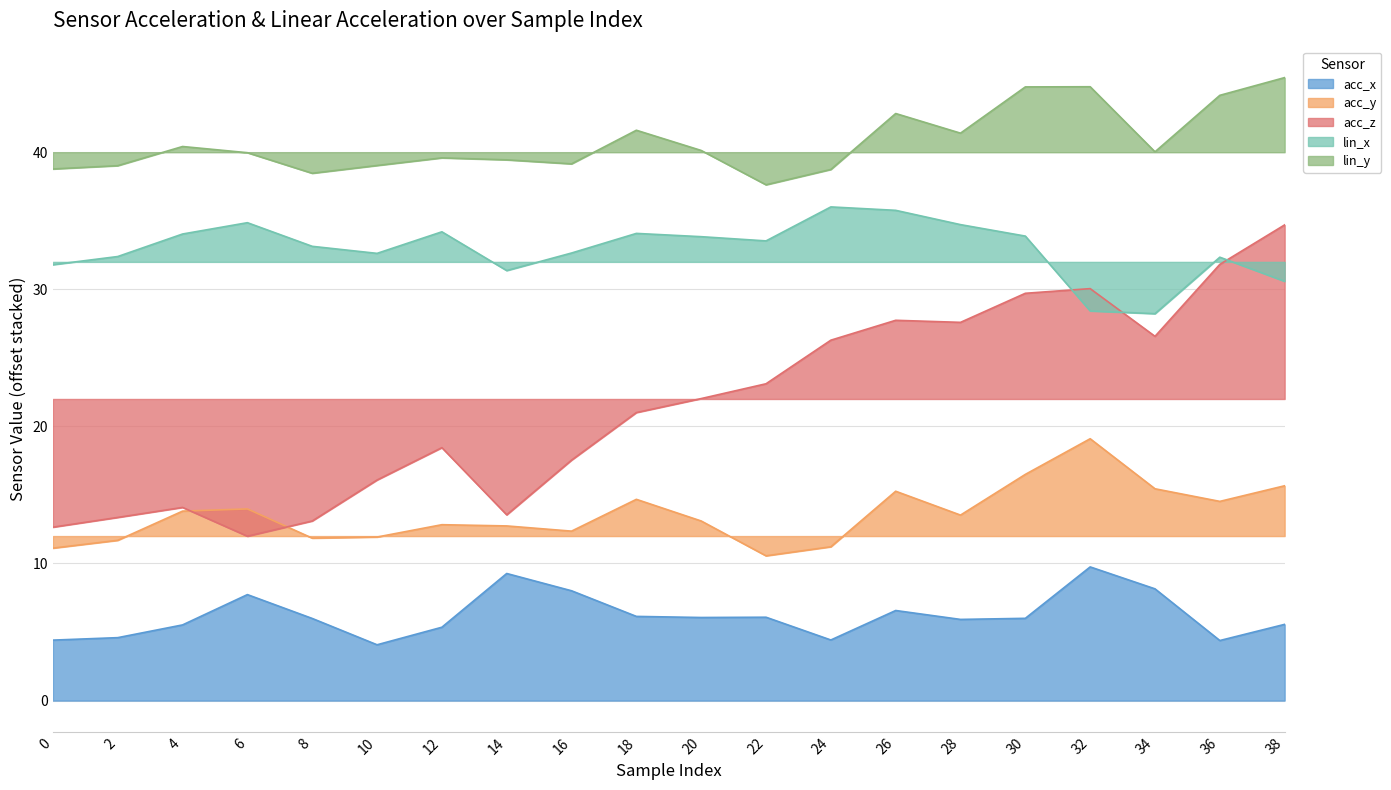

How many interior local peaks does the lin_x series have?

5